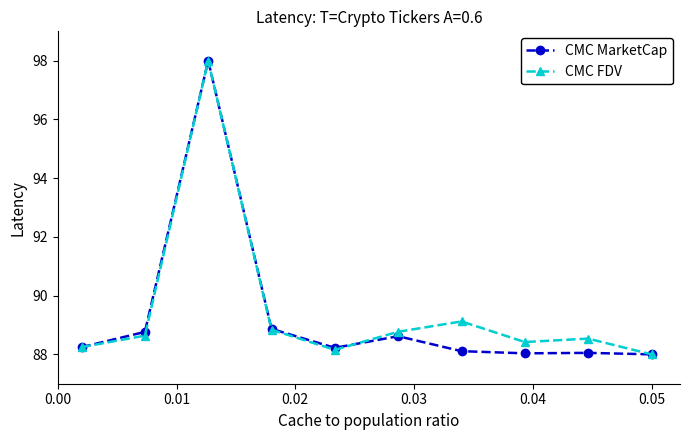

True or false: CMC MarketCap has more than 0 points higher than both neighbors.

True